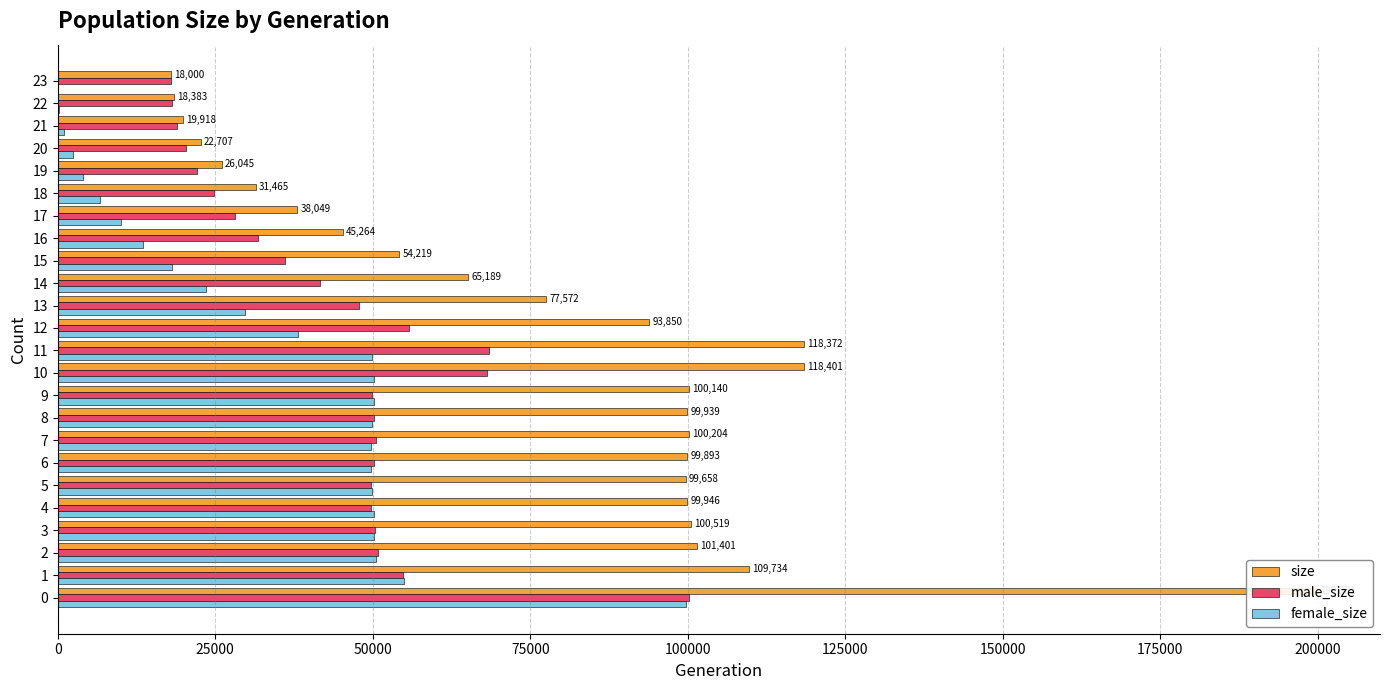

The value of size at 7 is 46398. True or false?

False